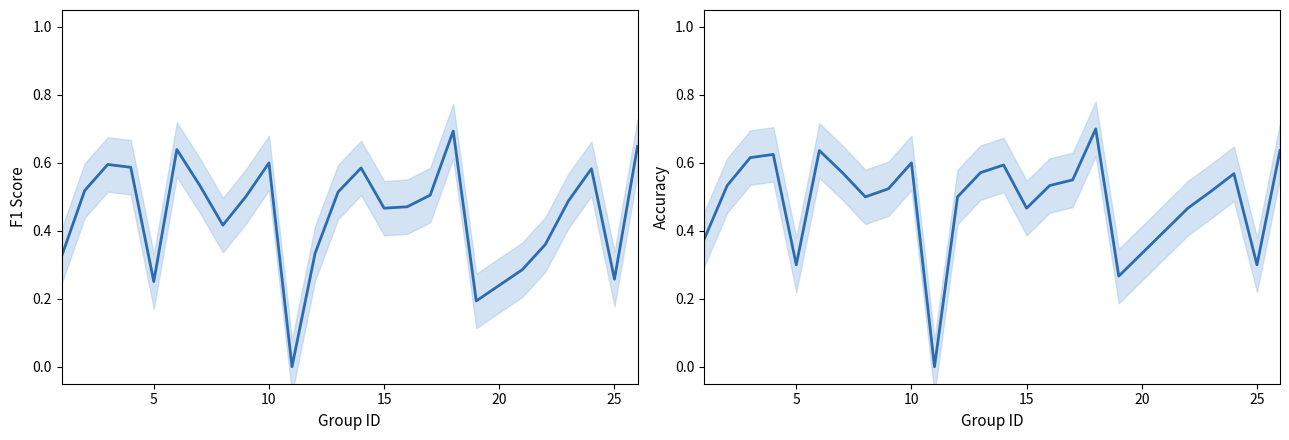

Rank the series by their maximum value, from highest to lowest.

accuracy, f1